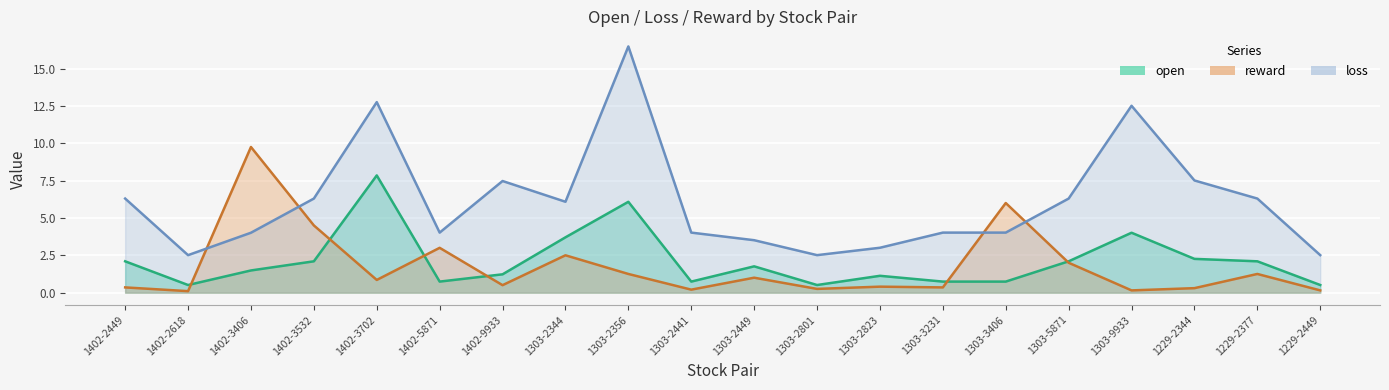

What is the spread (max minus min) of values at 1402-2618?

2.4